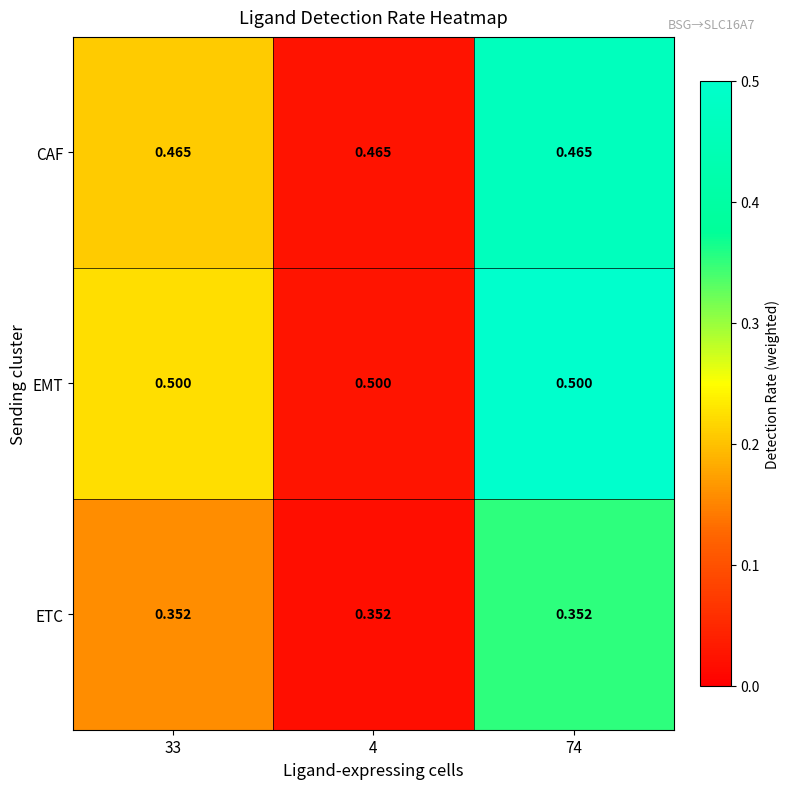

What is the total value across all series at 4?

1.3